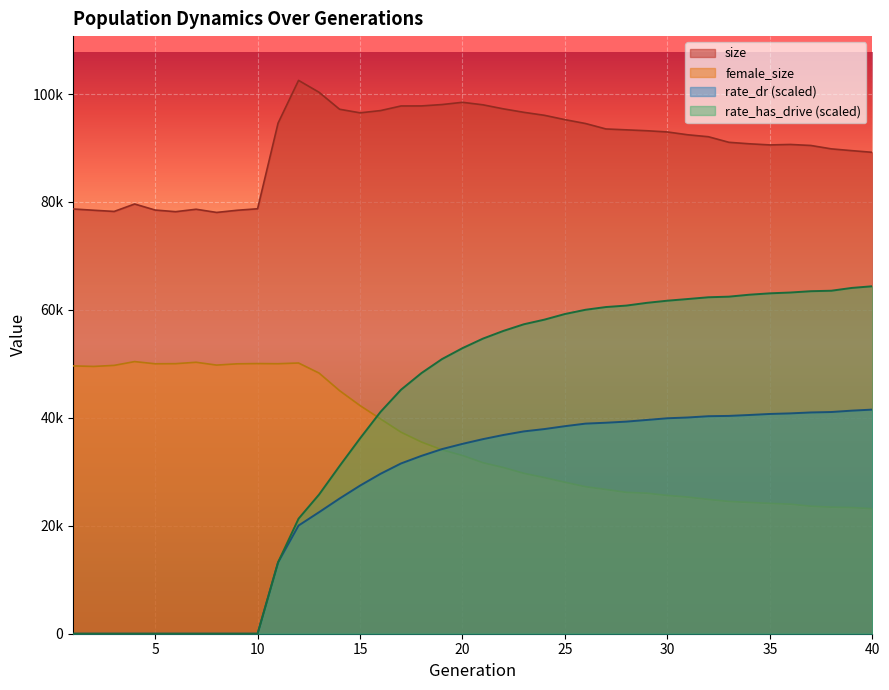

Which category has the lowest value in the rate_dr series?

1